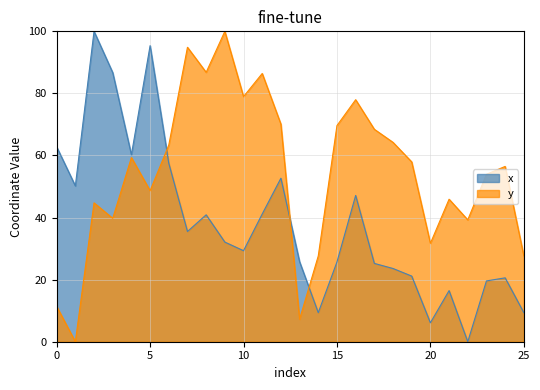

Rank the series at 6 from highest to lowest value.

y, x